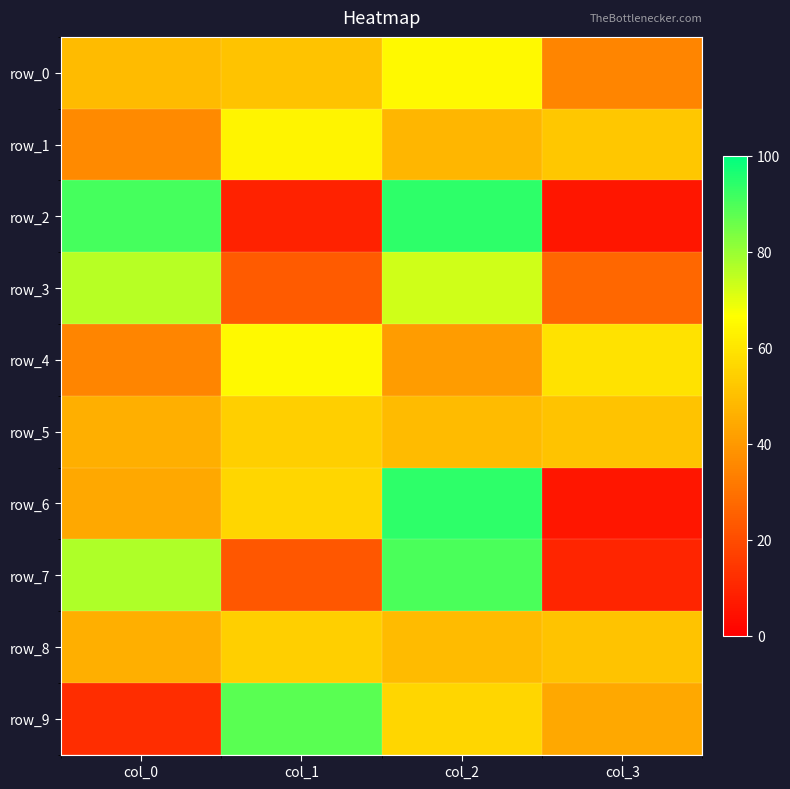

Is the value of row_3 at col_3 greater than the value of row_7 at col_3?

Yes